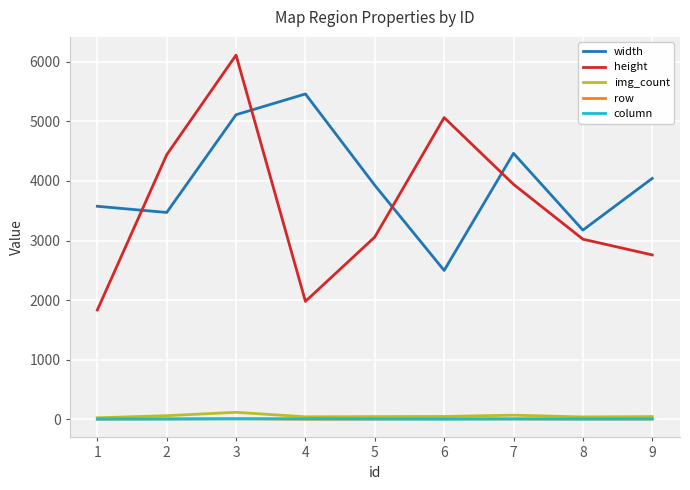

True or false: width and column cross at least once.

False